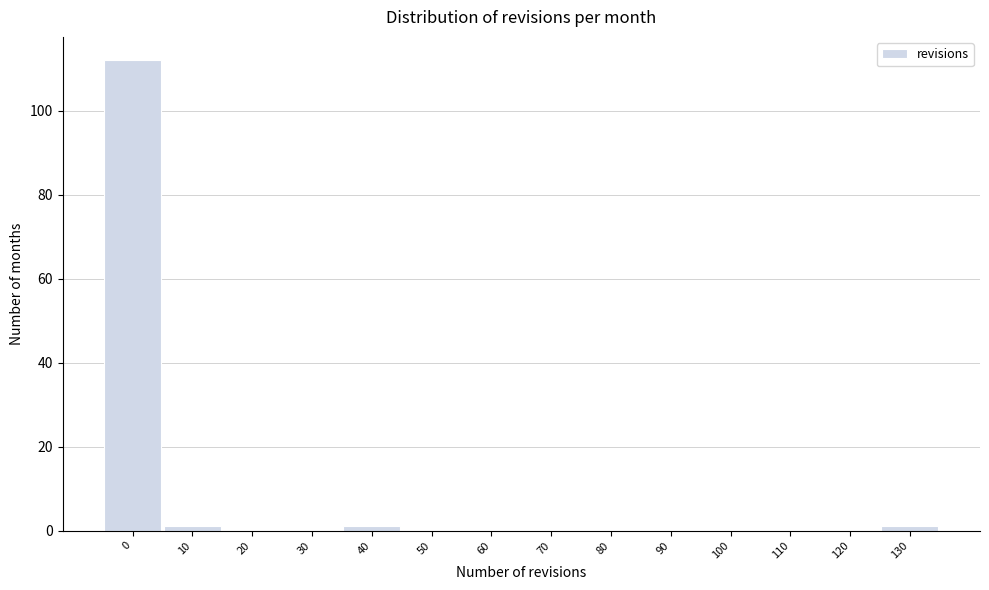

Reading left to right, what are all the values shown in this chart?

0=112	10=1	20=0	30=0	40=1	50=0	60=0	70=0	80=0	90=0	100=0	110=0	120=0	130=1